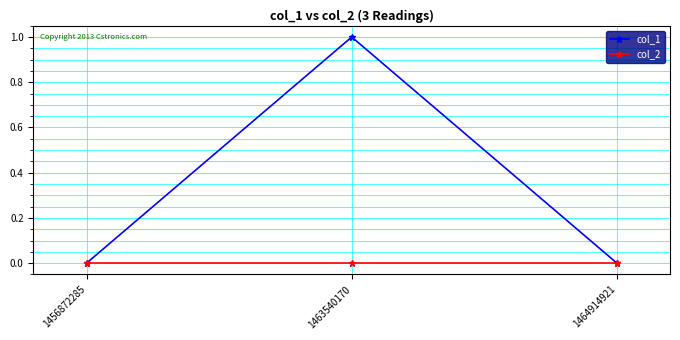

Between 1456872285 and 1463540170, which series saw the biggest shift?

col_1